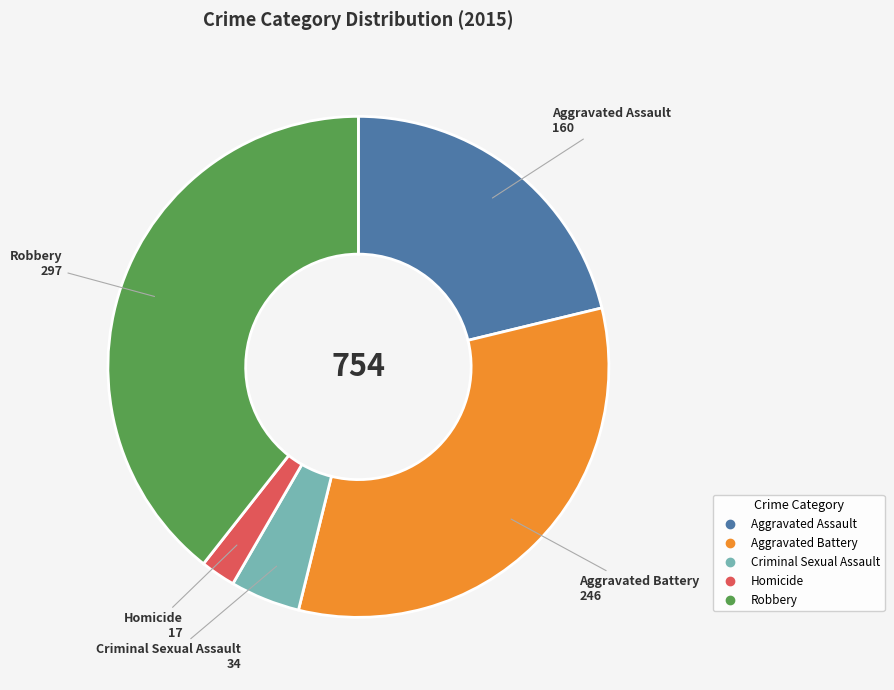

Count the number of slices in the pie.

5